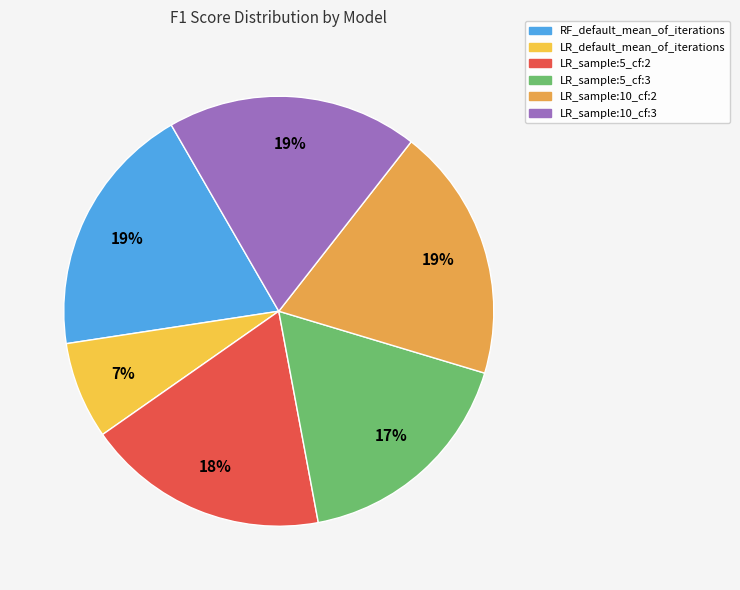

Is it true that LR_sample:5_cf:3 is 30% of the pie?

False